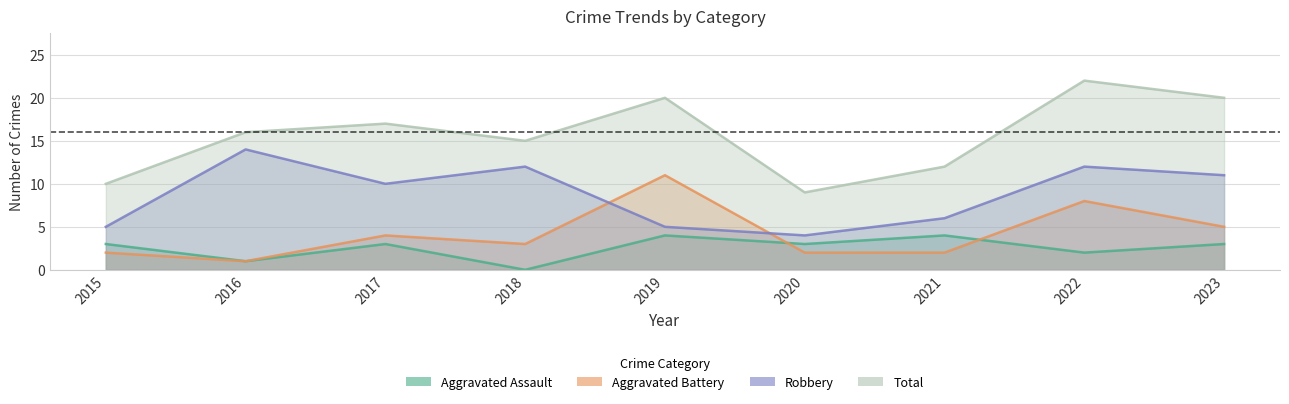

What is the total value across all series at 2021?

24